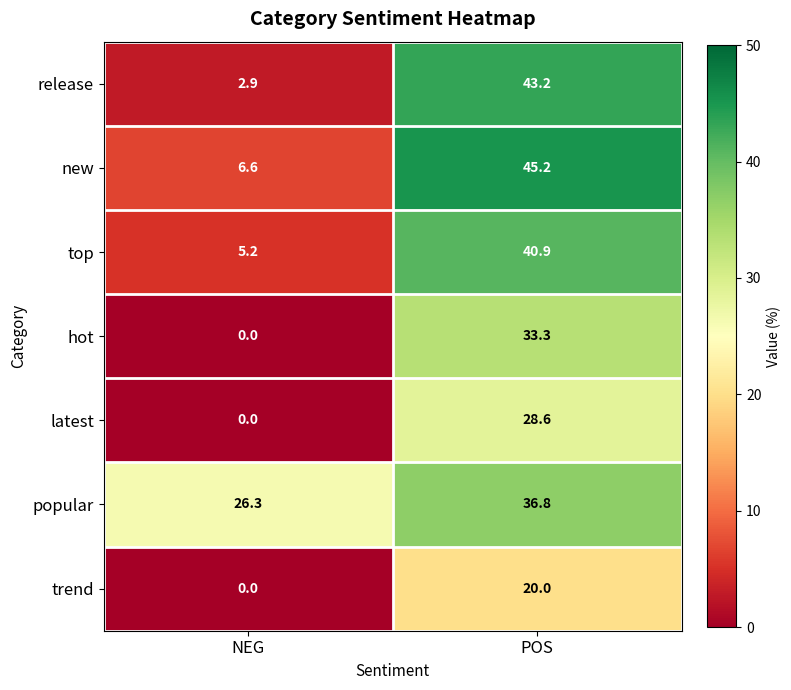

What is the sum of all top values?

46.1